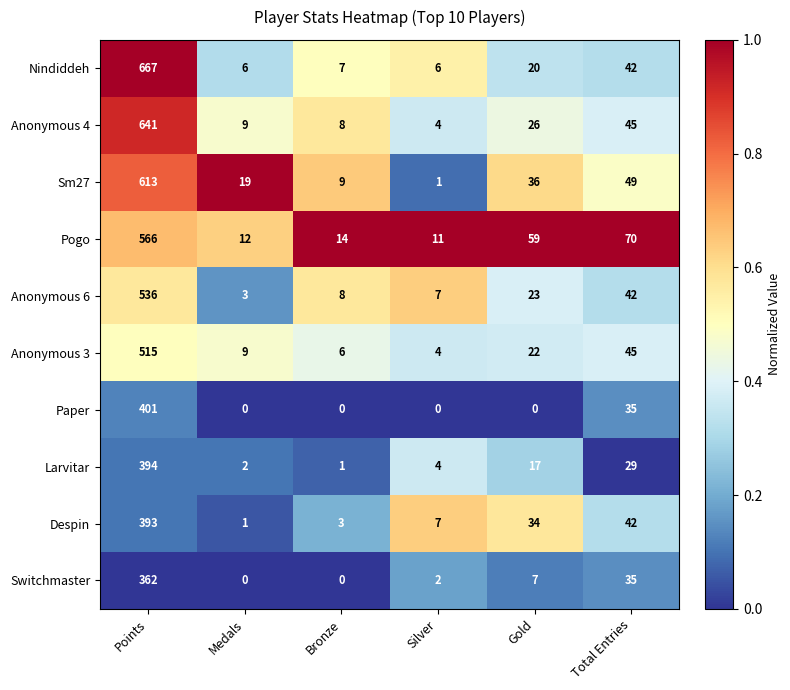

List the series in order of their peak value, lowest first.

Switchmaster, Despin, Larvitar, Paper, Anonymous 3, Anonymous 6, Pogo, Sm27, Anonymous 4, Nindiddeh